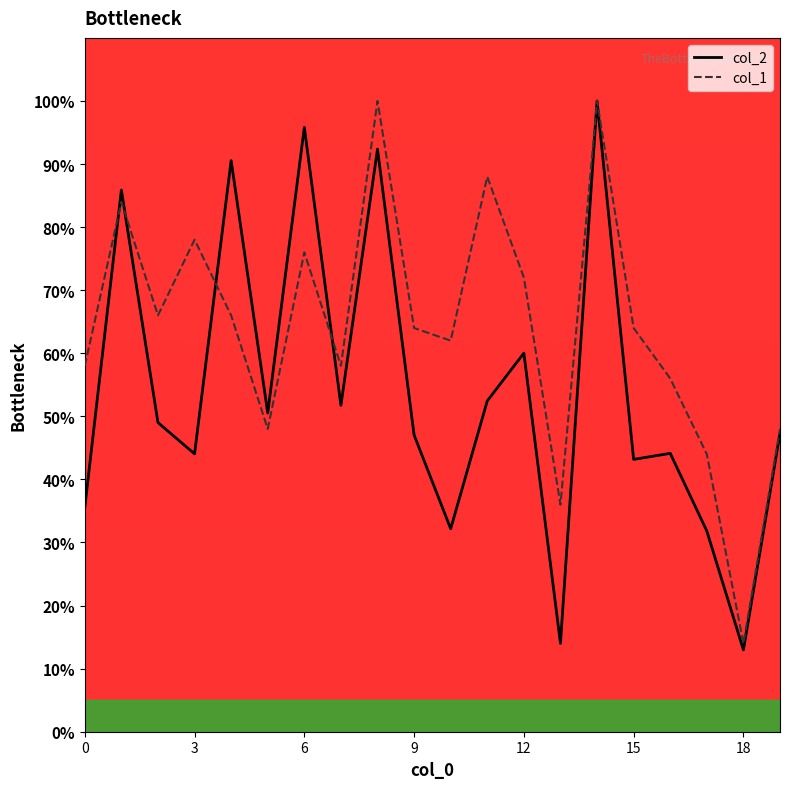

What is the smallest value displayed?

13.0